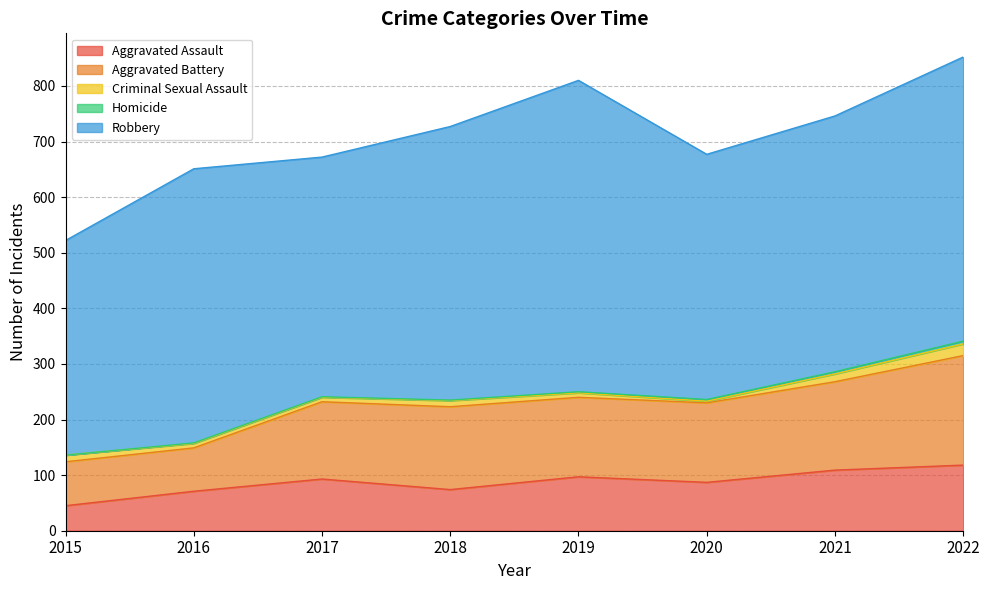

Reading left to right, what are all the values shown in this chart?

Aggravated Assault: 2015=45	2016=71	2017=93	2018=74	2019=97	2020=87	2021=109	2022=118
Aggravated Battery: 2015=79	2016=78	2017=139	2018=149	2019=143	2020=143	2021=159	2022=197
Criminal Sexual Assault: 2015=12	2016=8	2017=8	2018=11	2019=8	2020=3	2021=14	2022=21
Homicide: 2015=0	2016=1	2017=1	2018=1	2019=2	2020=3	2021=4	2022=5
Robbery: 2015=386	2016=493	2017=431	2018=492	2019=560	2020=441	2021=460	2022=511